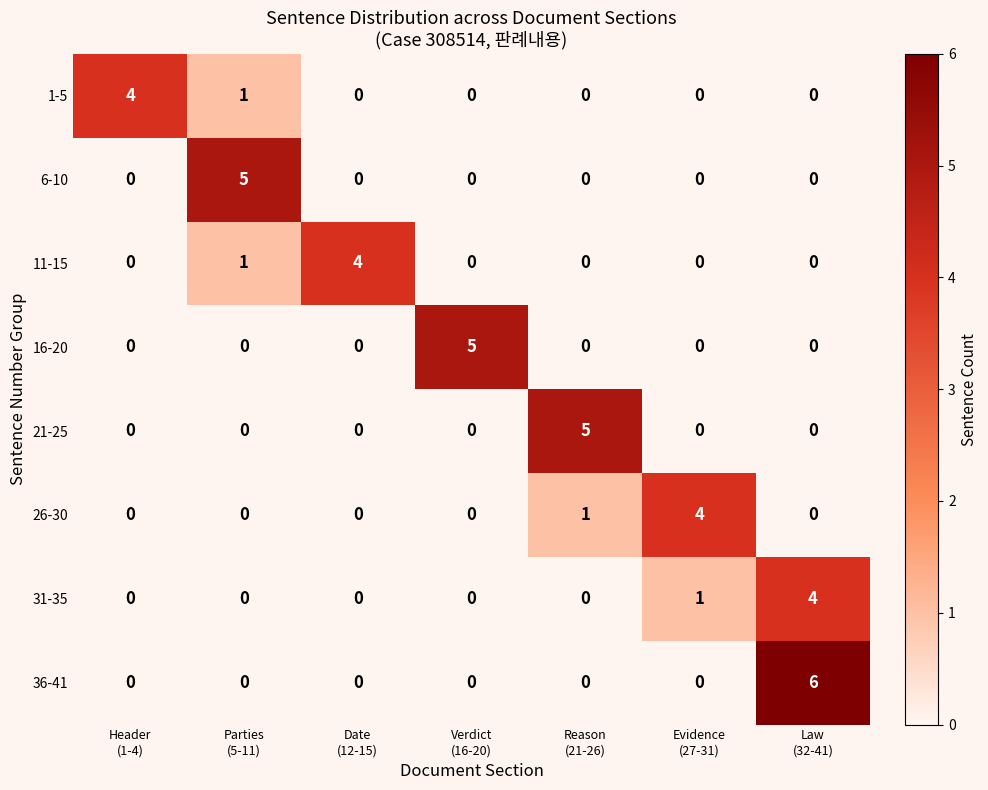

How many distinct data groups are displayed?

8